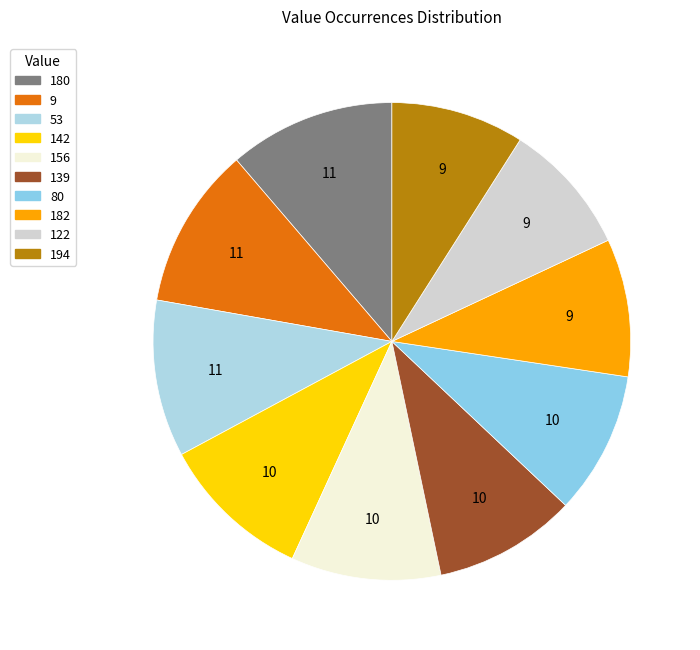

The 9 slice represents 1% of the pie. True or false?

False